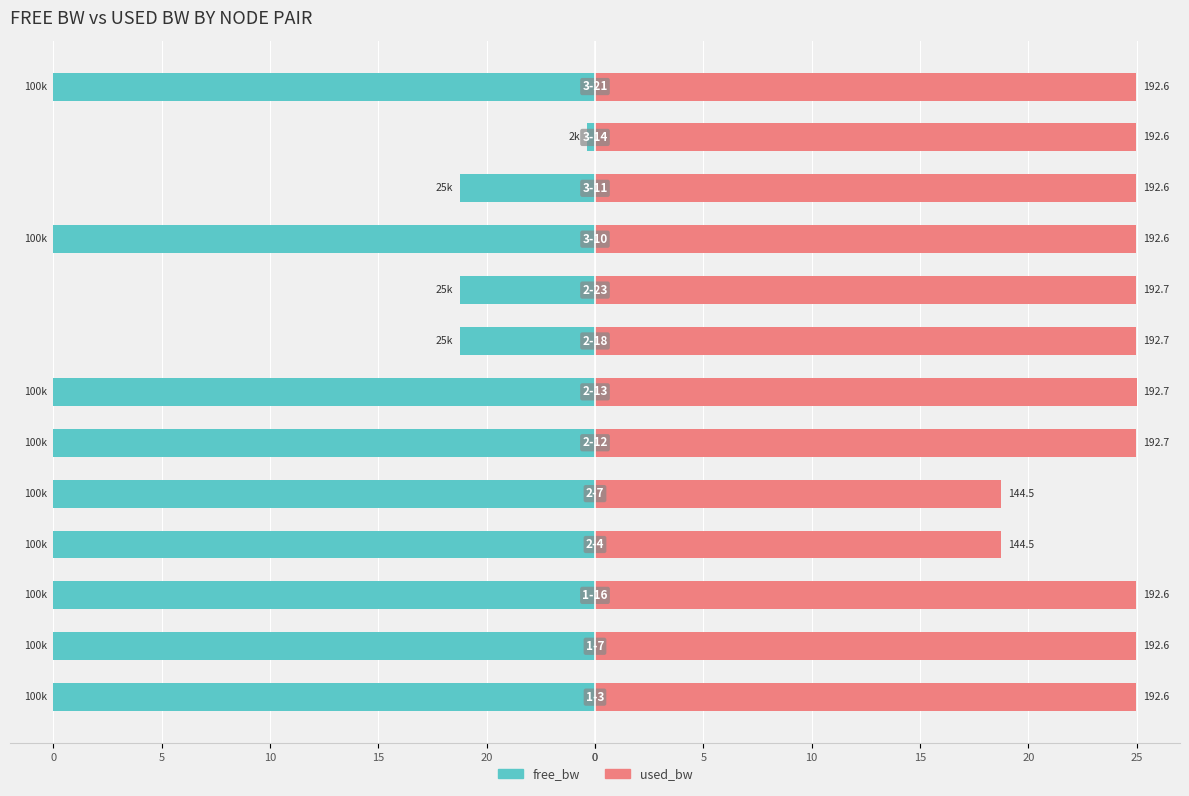

What are all the series names shown in the legend?

free_bw, used_bw